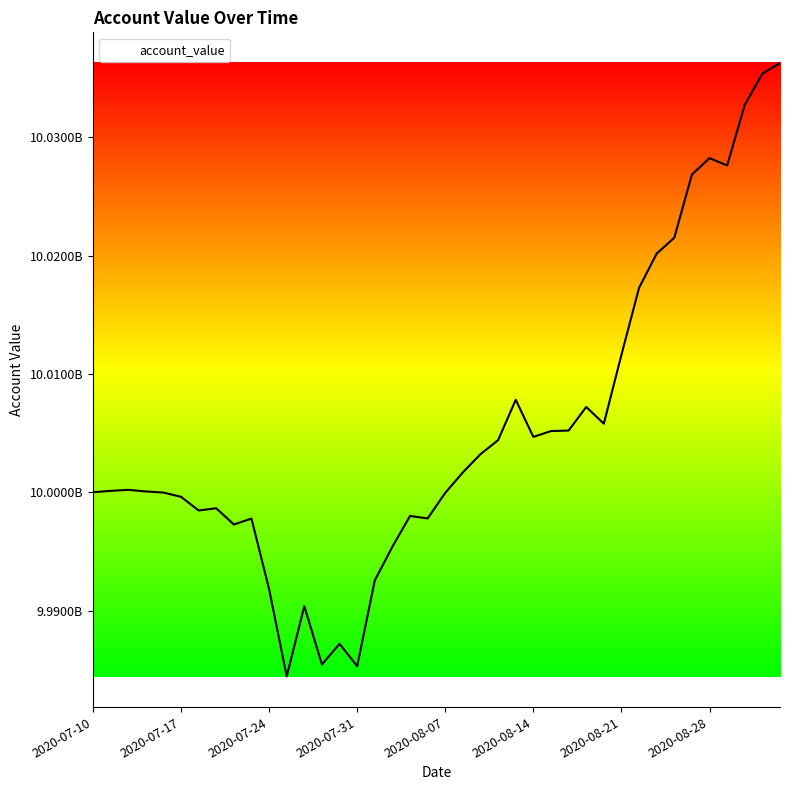

Is this an area chart (filled region under the line)?

Yes